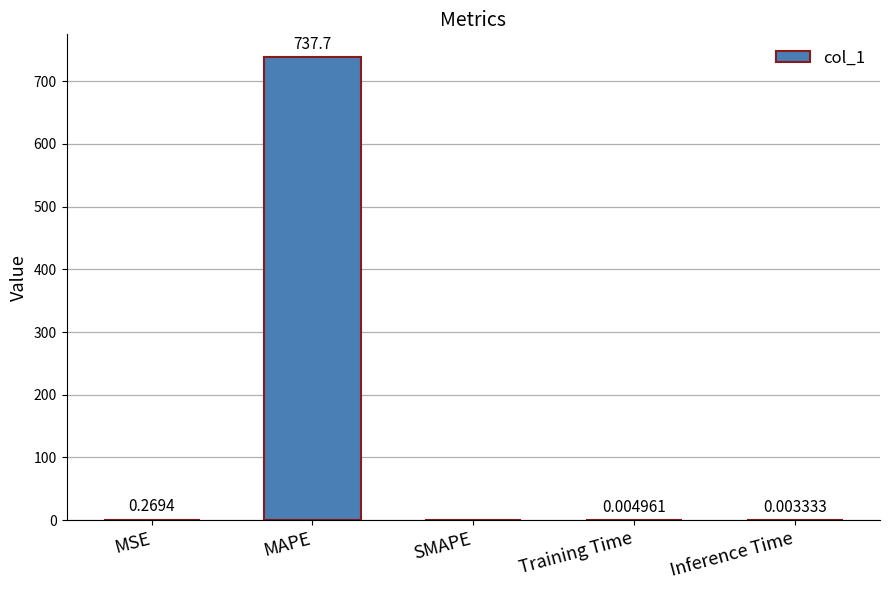

How many values are above zero?

4